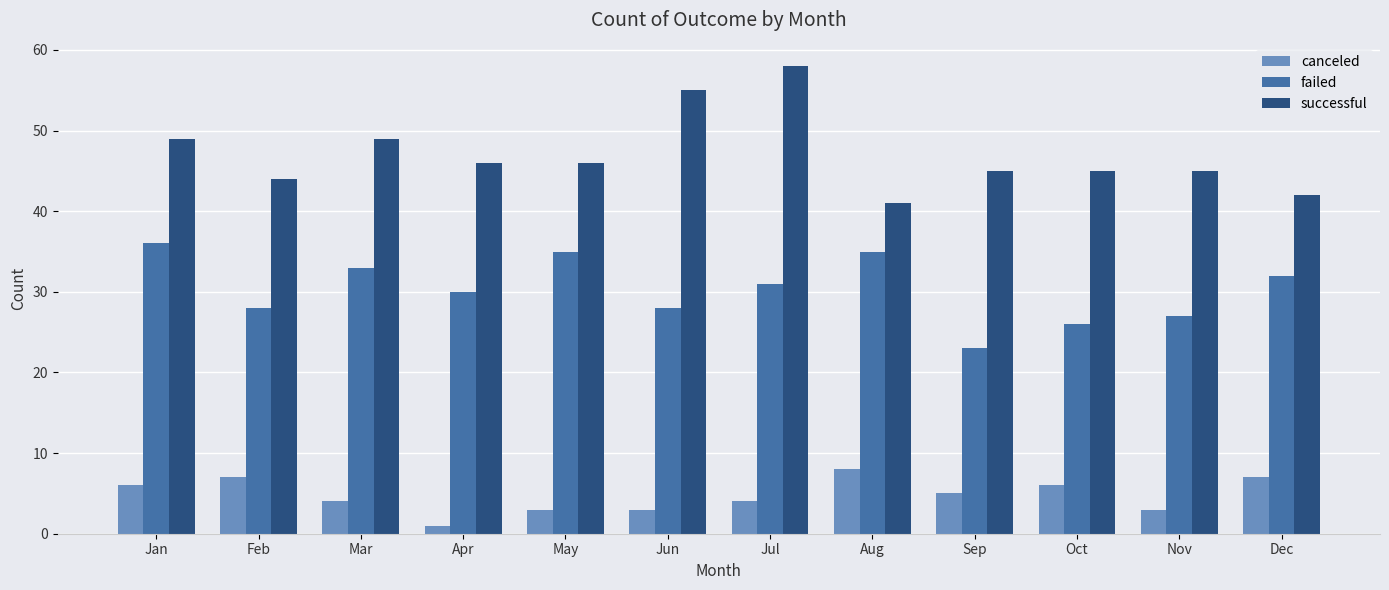

How many groups of bars are there?

12